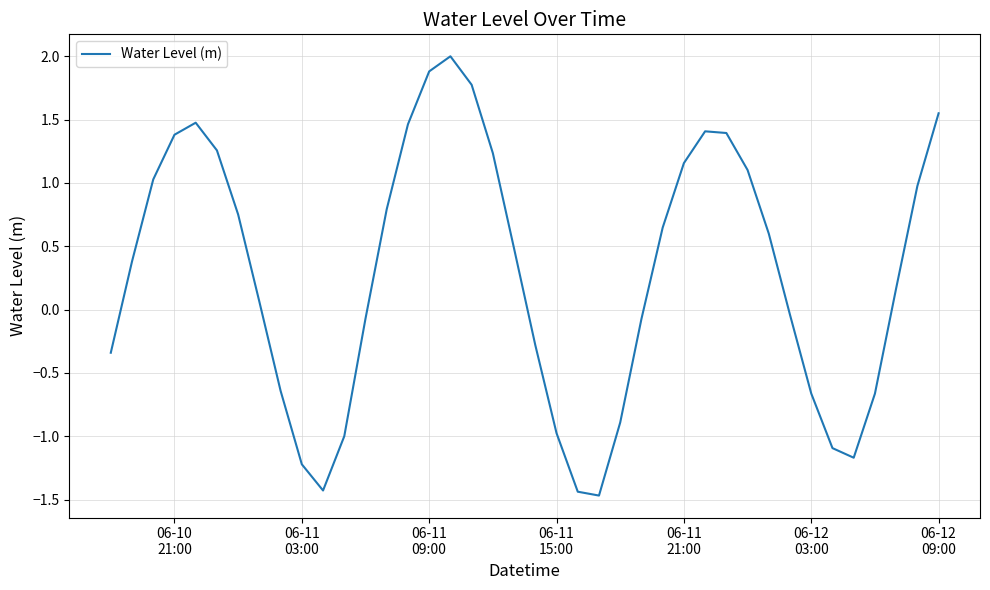

What is the maximum value shown in the chart?

2.0